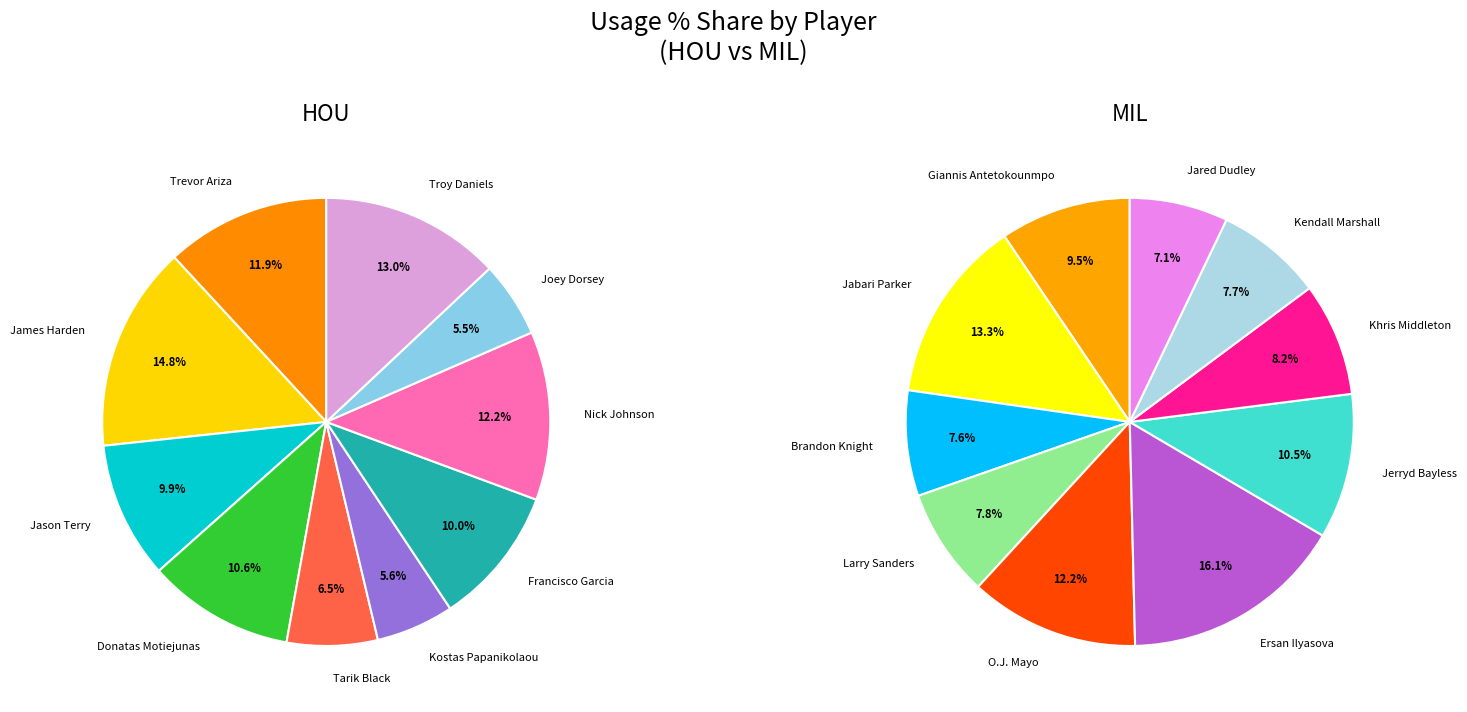

What percentage is the 8 slice, to the nearest percent?

8%